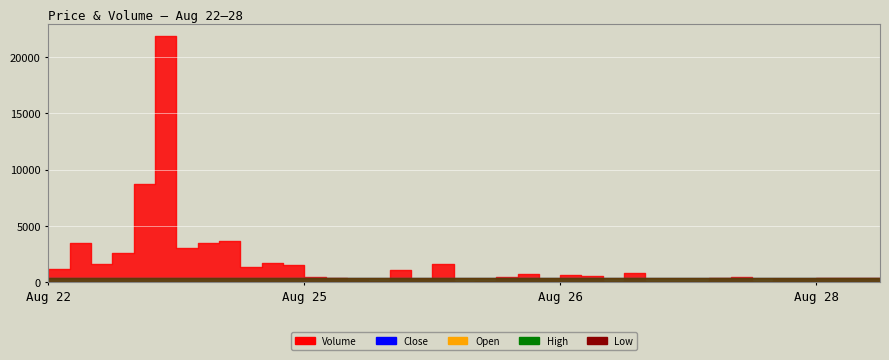

Which has a higher value, 08-25 07:30 or 08-26 05:00?

08-25 07:30